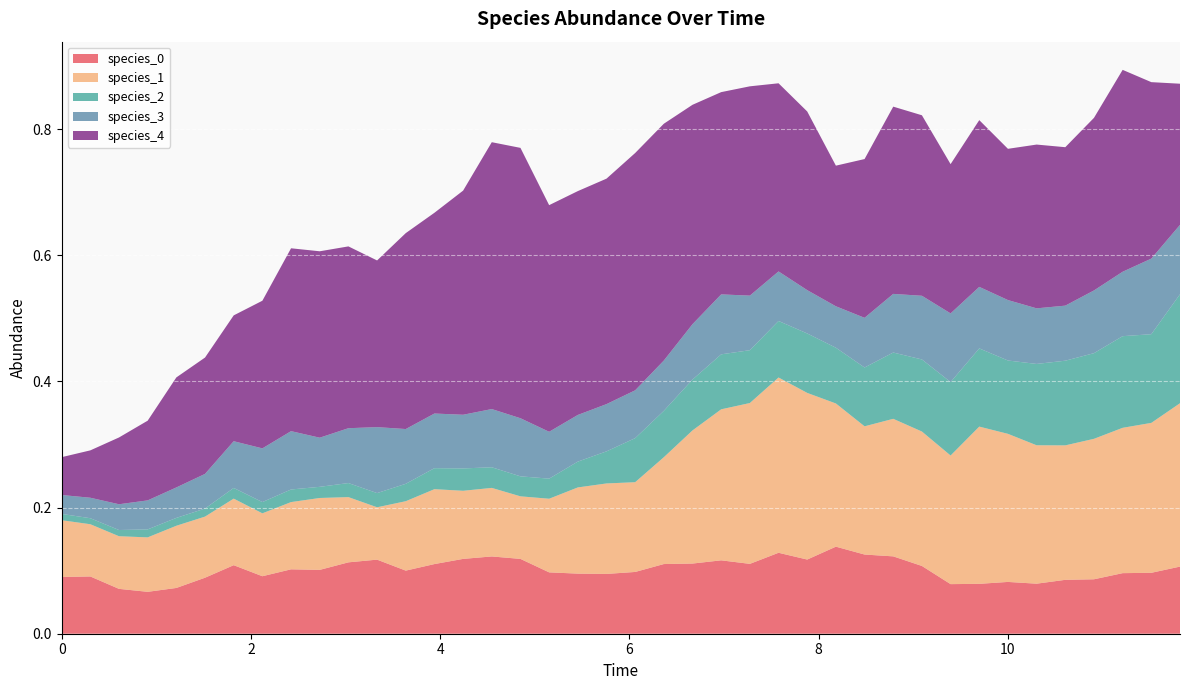

Reading left to right, transcribe all the data shown in this chart.

species_0: 0.1	0.1	0.1	0.1	0.1	0.1	0.1	0.1	0.1	0.1	0.1	0.1	0.1	0.1	0.1	0.1	0.1	0.1	0.1	0.1	0.1	0.1	0.1	0.1	0.1	0.1	0.1	0.1	0.1	0.1	0.1	0.1	0.1	0.1	0.1	0.1	0.1	0.1	0.1	0.1
species_1: 0.1	0.1	0.1	0.1	0.1	0.1	0.1	0.1	0.1	0.1	0.1	0.1	0.1	0.1	0.1	0.1	0.1	0.1	0.1	0.1	0.1	0.2	0.2	0.2	0.3	0.3	0.3	0.2	0.2	0.2	0.2	0.2	0.2	0.2	0.2	0.2	0.2	0.2	0.2	0.3
species_2: 0.0	0.0	0.0	0.0	0.0	0.0	0.0	0.0	0.0	0.0	0.0	0.0	0.0	0.0	0.0	0.0	0.0	0.0	0.0	0.1	0.1	0.1	0.1	0.1	0.1	0.1	0.1	0.1	0.1	0.1	0.1	0.1	0.1	0.1	0.1	0.1	0.1	0.1	0.1	0.2
species_3: 0.0	0.0	0.0	0.0	0.0	0.1	0.1	0.1	0.1	0.1	0.1	0.1	0.1	0.1	0.1	0.1	0.1	0.1	0.1	0.1	0.1	0.1	0.1	0.1	0.1	0.1	0.1	0.1	0.1	0.1	0.1	0.1	0.1	0.1	0.1	0.1	0.1	0.1	0.1	0.1
species_4: 0.1	0.1	0.1	0.1	0.2	0.2	0.2	0.2	0.3	0.3	0.3	0.3	0.3	0.3	0.4	0.4	0.4	0.4	0.4	0.4	0.4	0.4	0.3	0.3	0.3	0.3	0.3	0.2	0.3	0.3	0.3	0.2	0.3	0.2	0.3	0.3	0.3	0.3	0.3	0.2